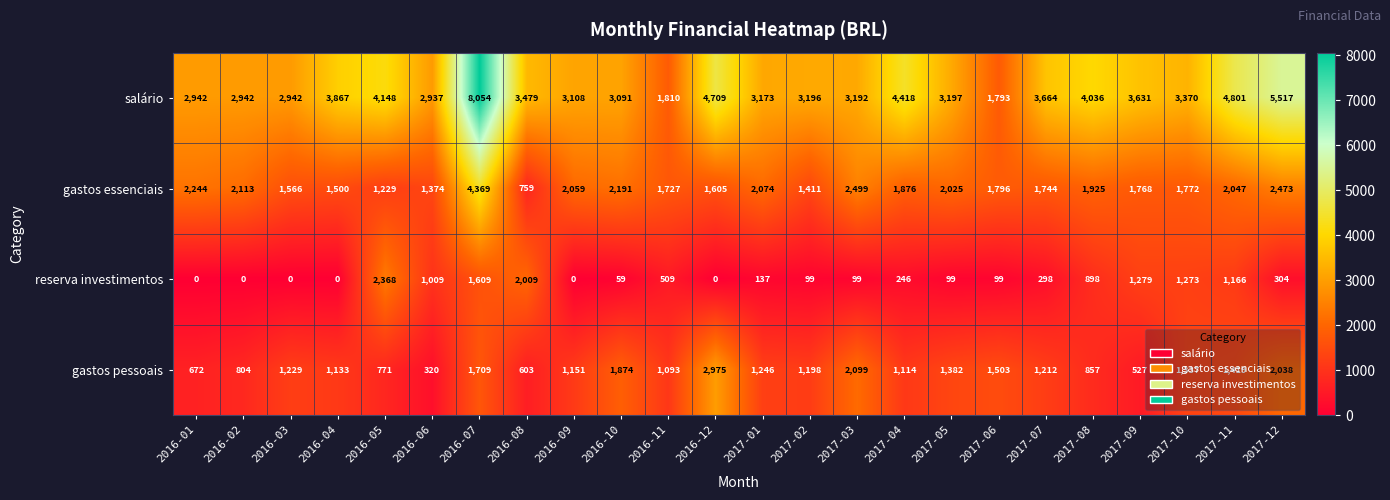

List the series in order of their peak value, lowest first.

reserva investimentos, gastos pessoais, gastos essenciais, salário